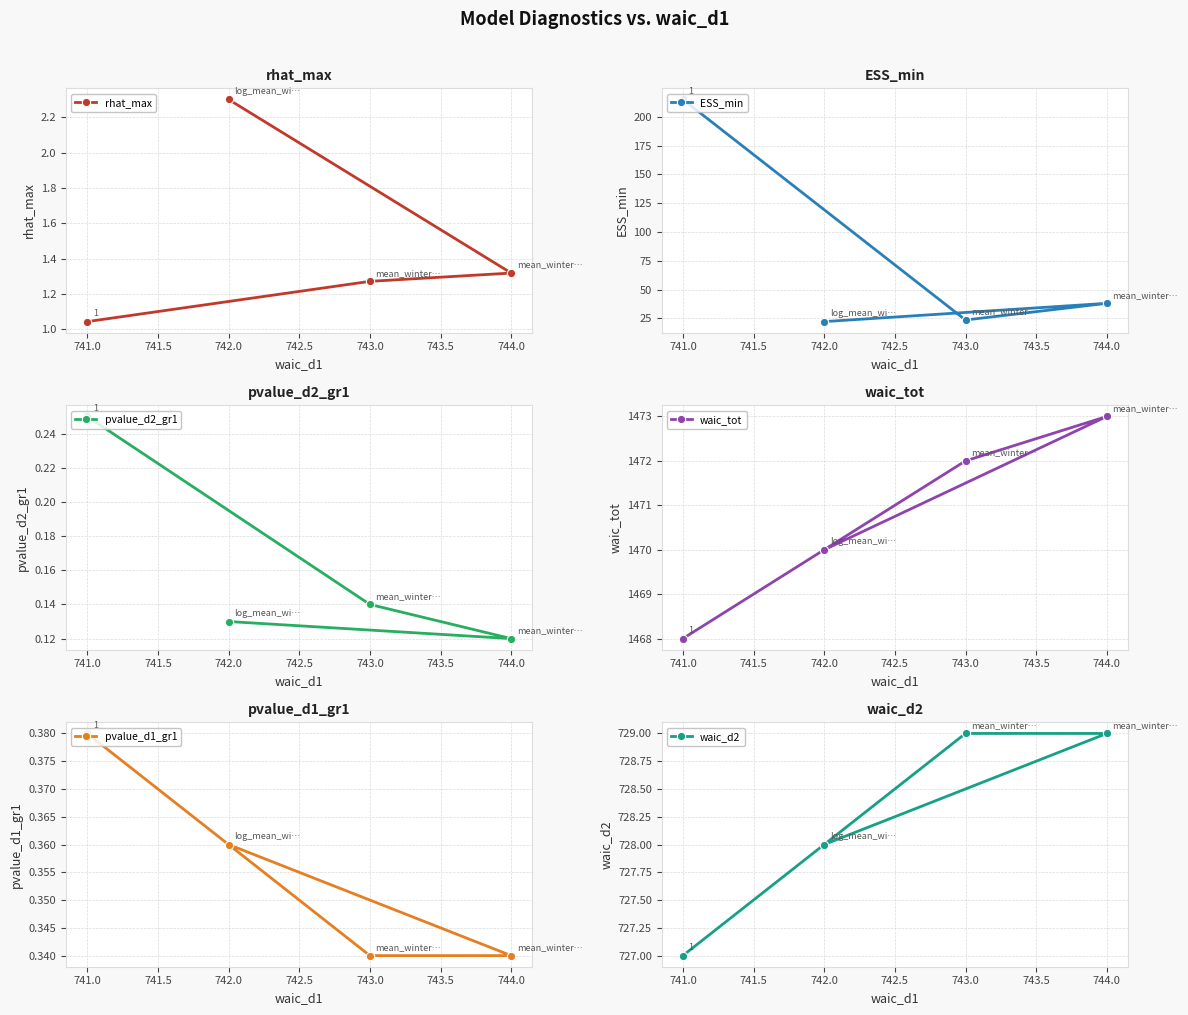

Count the number of data series in this chart.

6